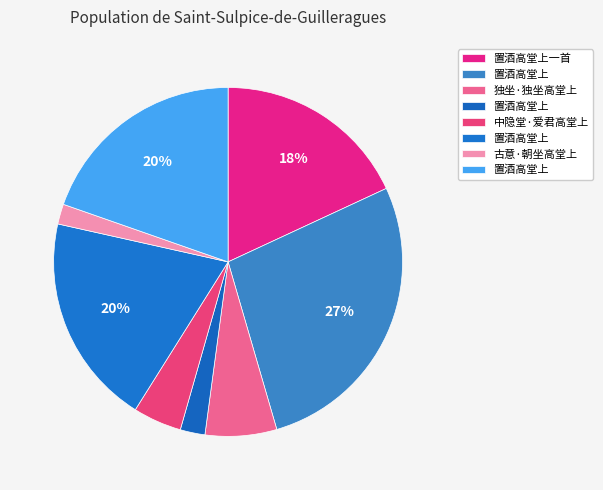

How many segments does this pie chart have?

8